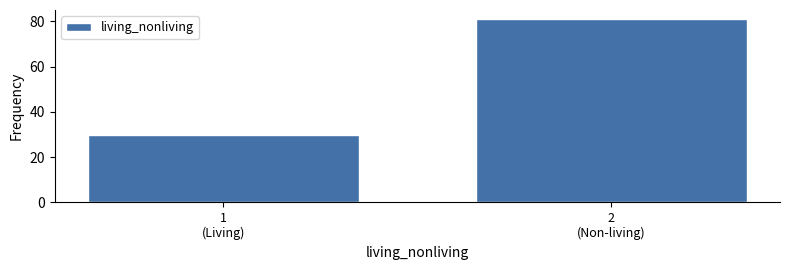

Reading left to right, list all the values displayed in this chart.

30	81